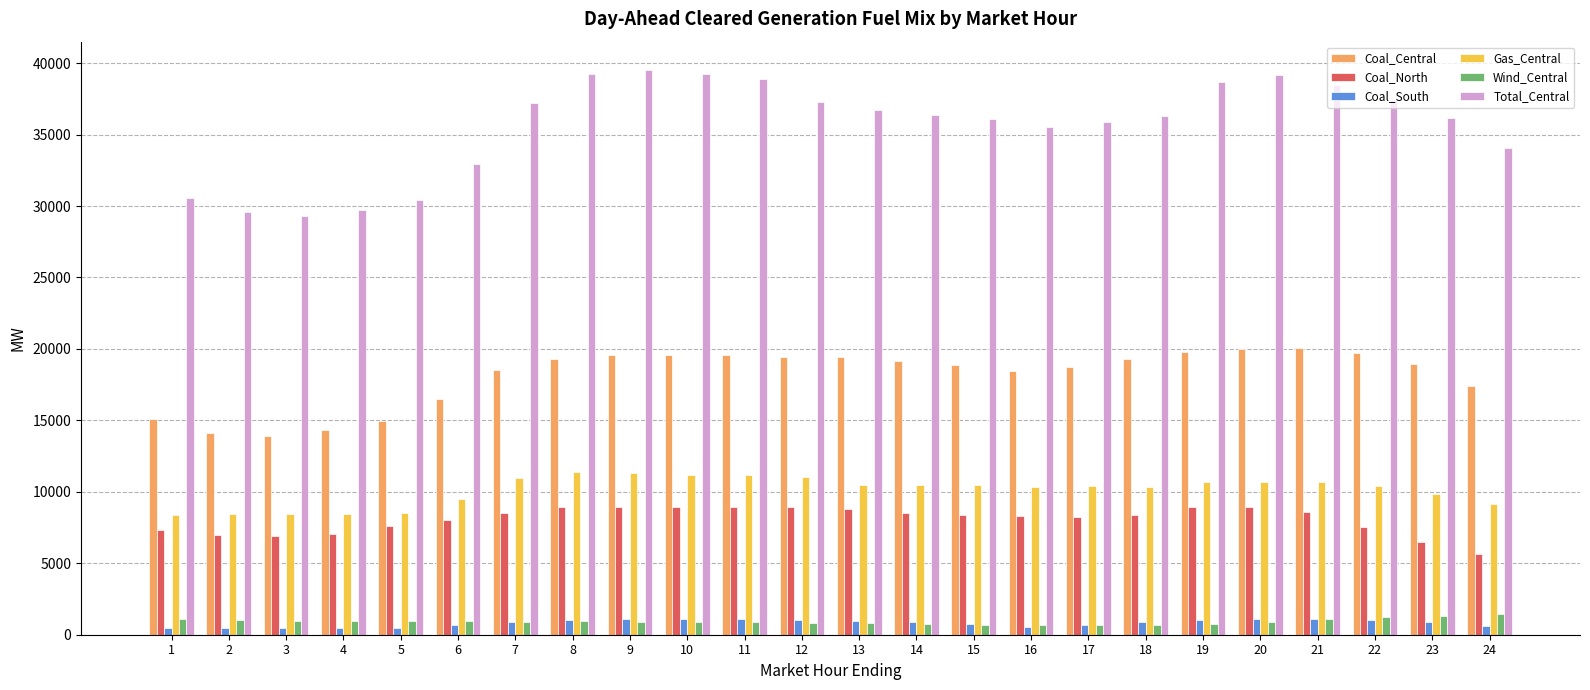

Rank the series by their maximum value, from highest to lowest.

Total_Central, Coal_Central, Gas_Central, Coal_North, Wind_Central, Coal_South